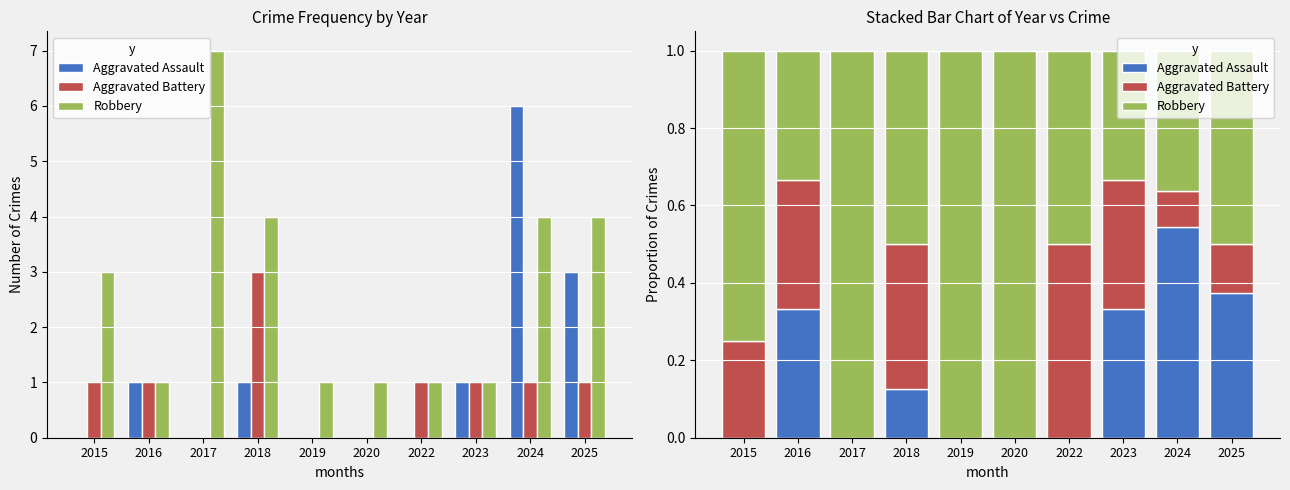

What is the difference between the highest and lowest values at 2022?

0.5